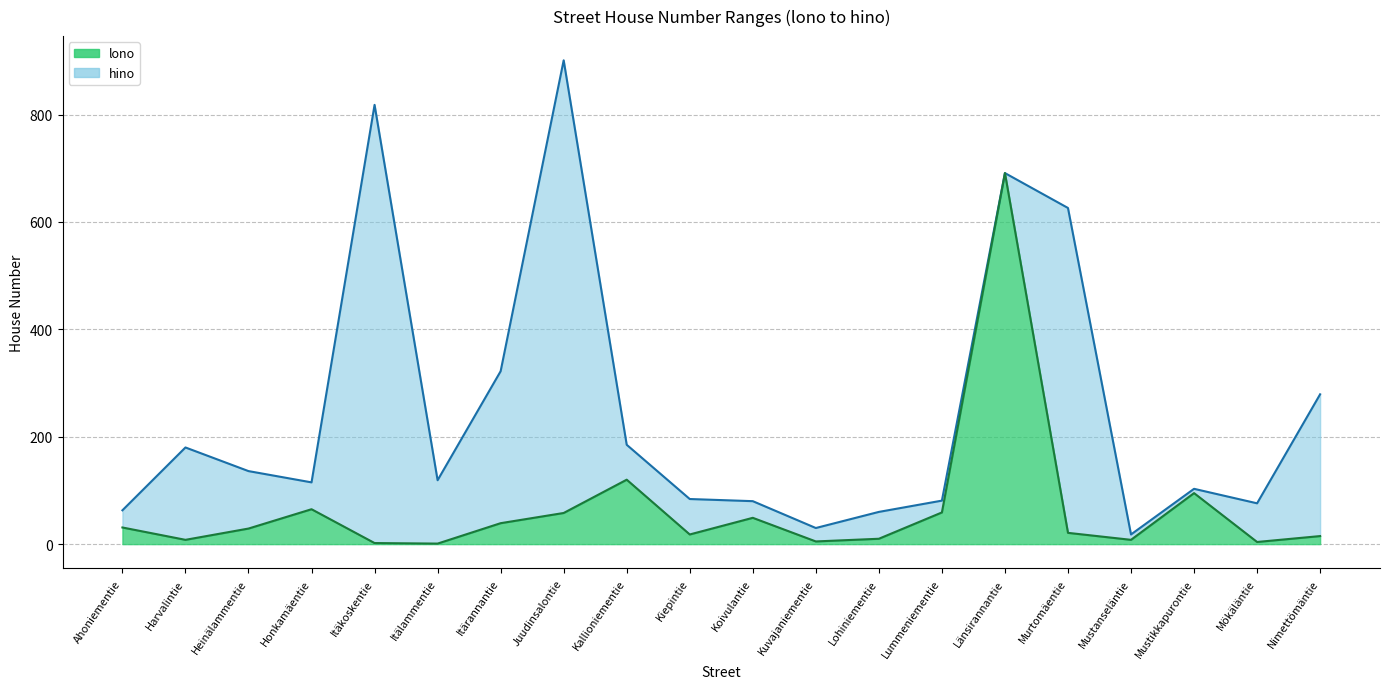

Reading left to right, what are all the values shown in this chart?

lono: 31	8	29	65	2	1	39	58	120	18	49	5	10	59	691	21	8	95	4	15
hino: 63	180	136	115	818	119	322	901	185	84	80	30	60	81	691	626	18	103	76	279